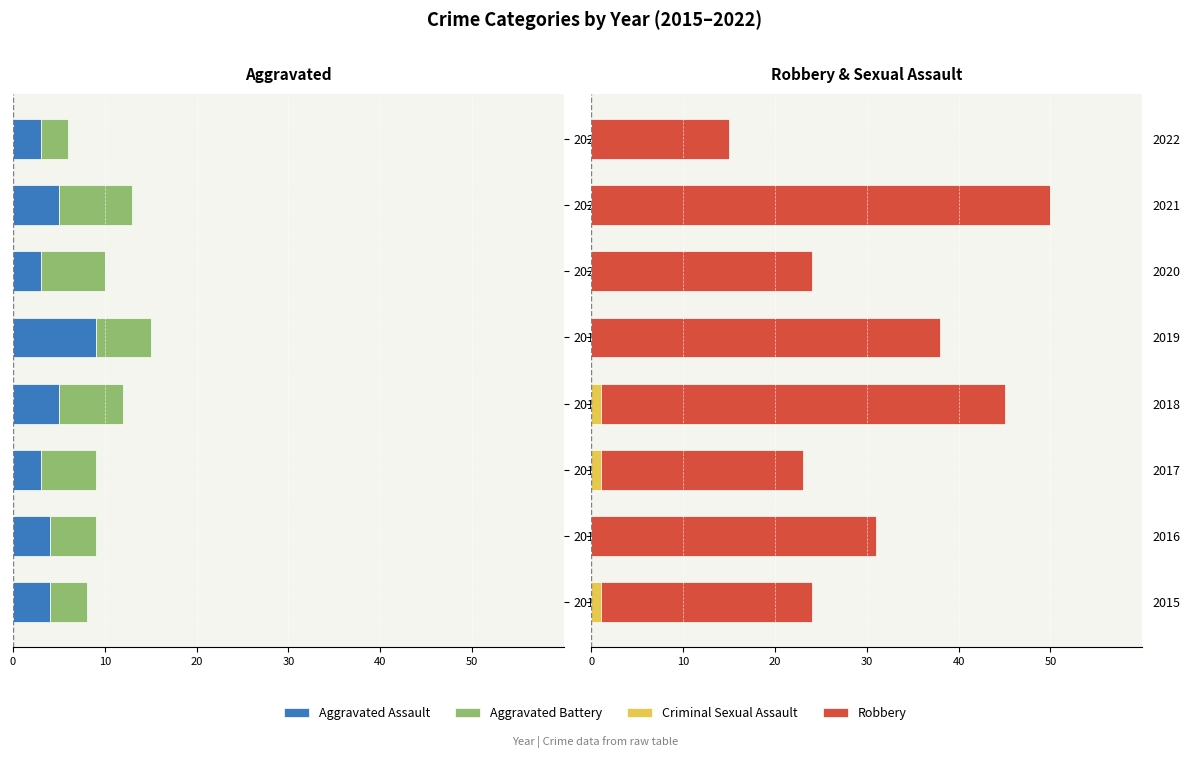

What is the difference between the second highest and second lowest values in the Aggravated Battery series?

3